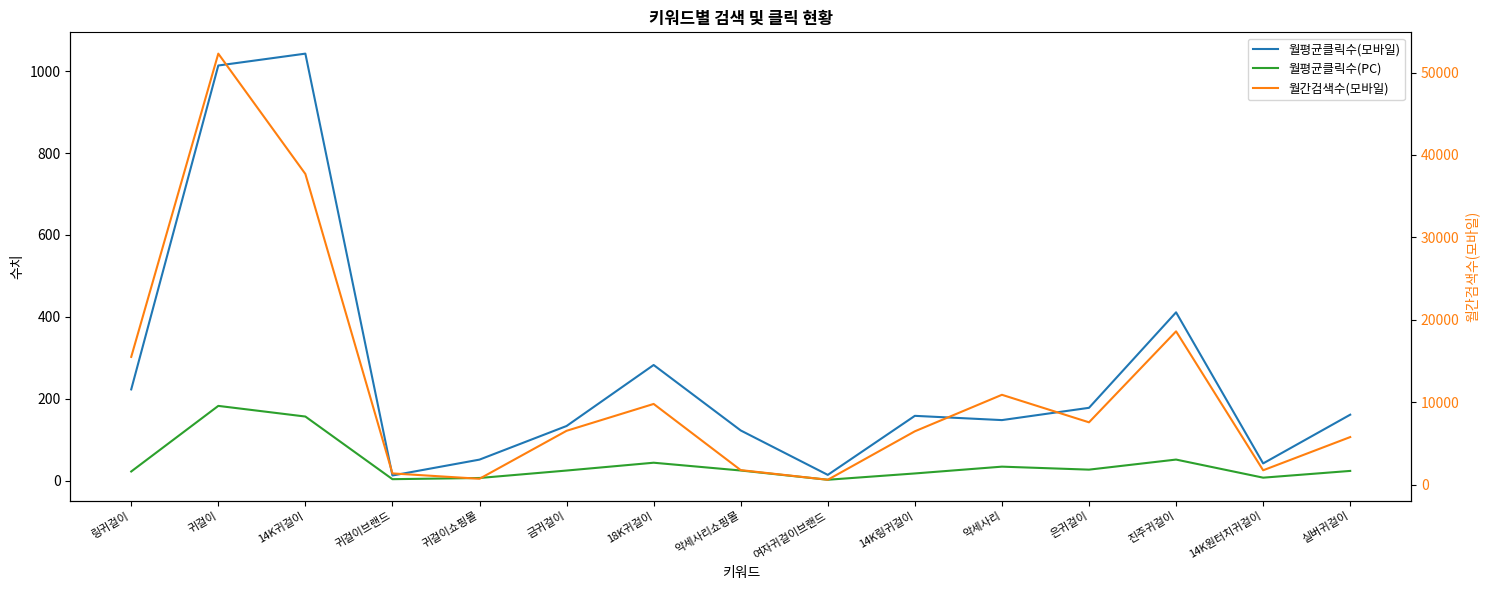

At which label does 월간검색수(모바일) first exceed 6530?

링귀걸이